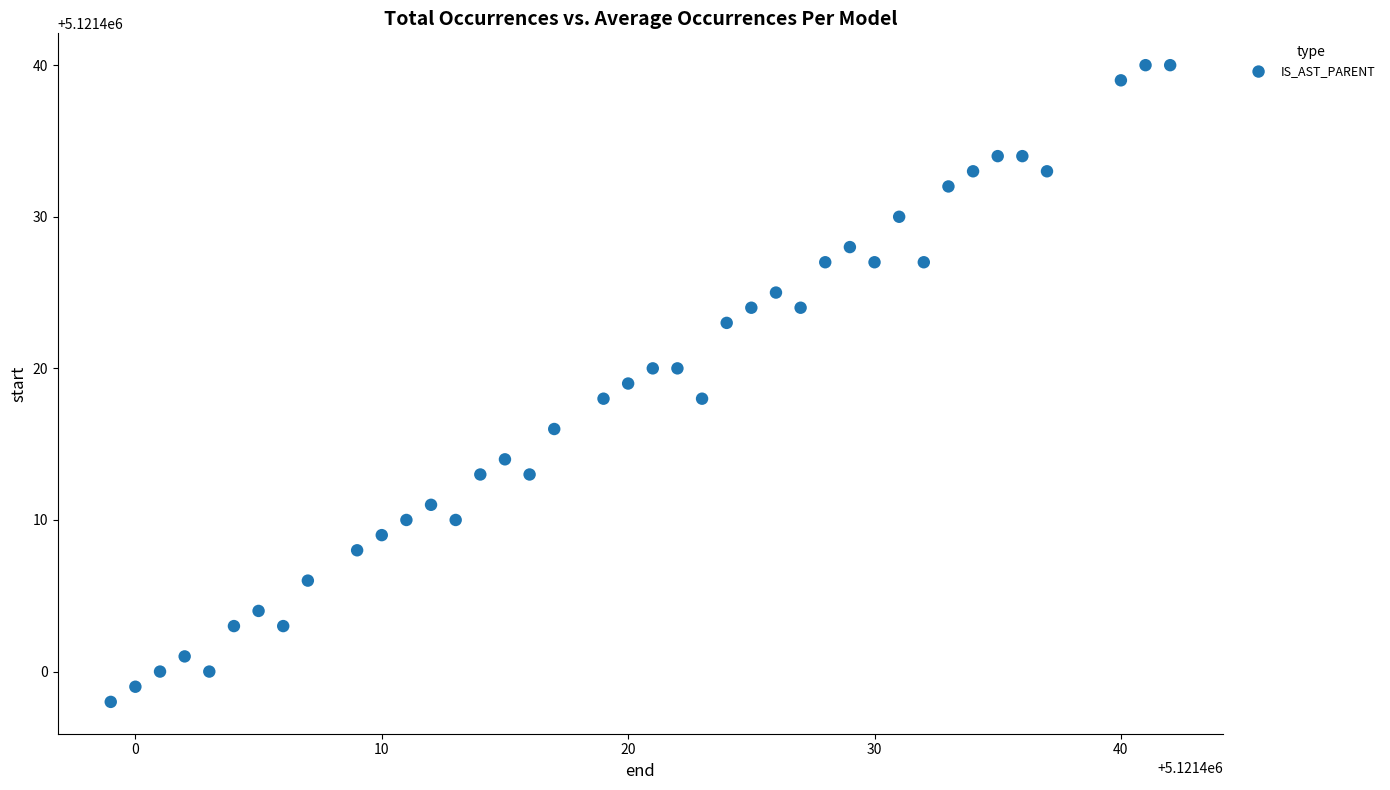

What is the range of X values (max minus min)?

43